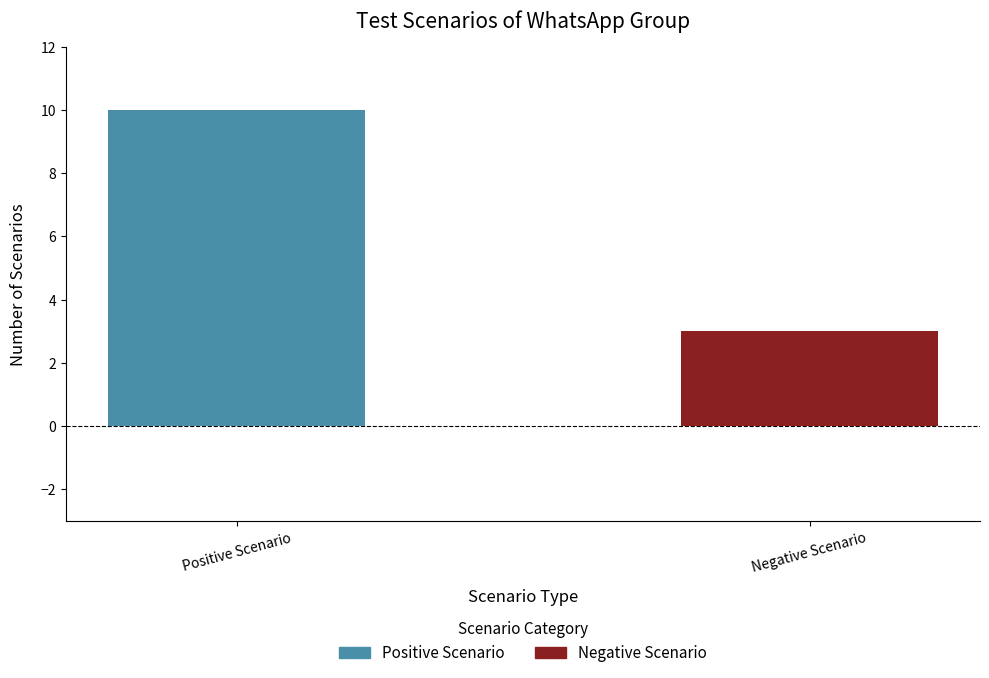

True or false: Positive Scenario has a value of 2 at Sr. 10.

False